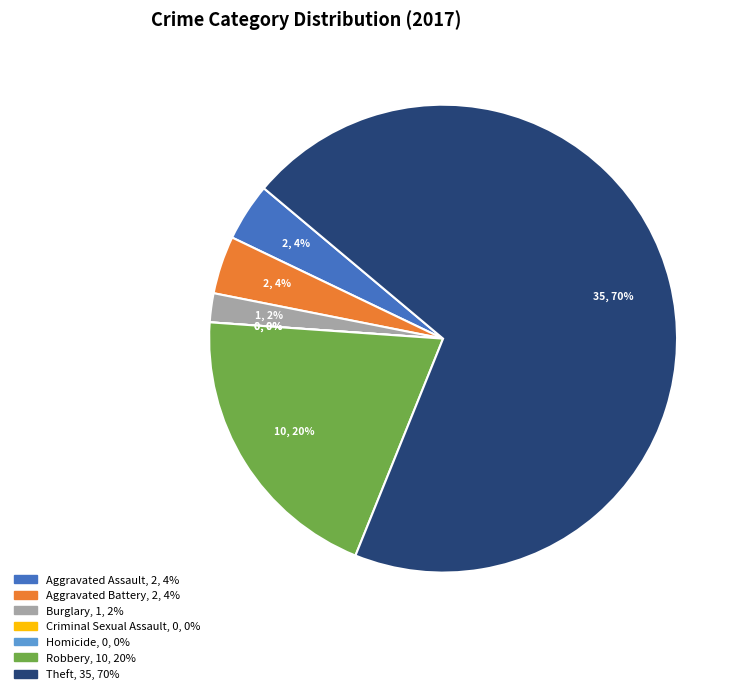

The Theft slice represents 70% of the pie. True or false?

True